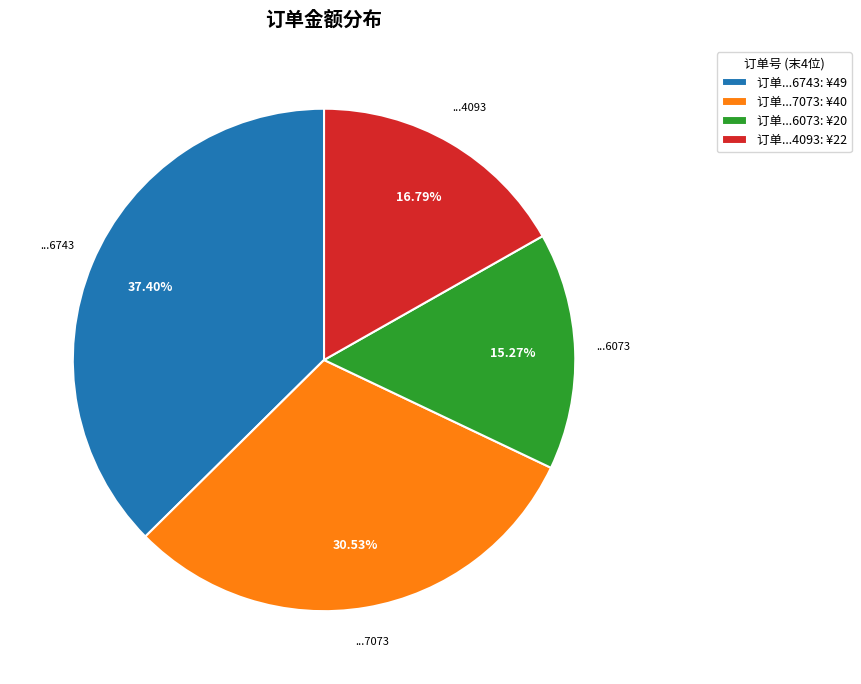

Which category has the smallest portion of the pie?

订单...6073: ¥20